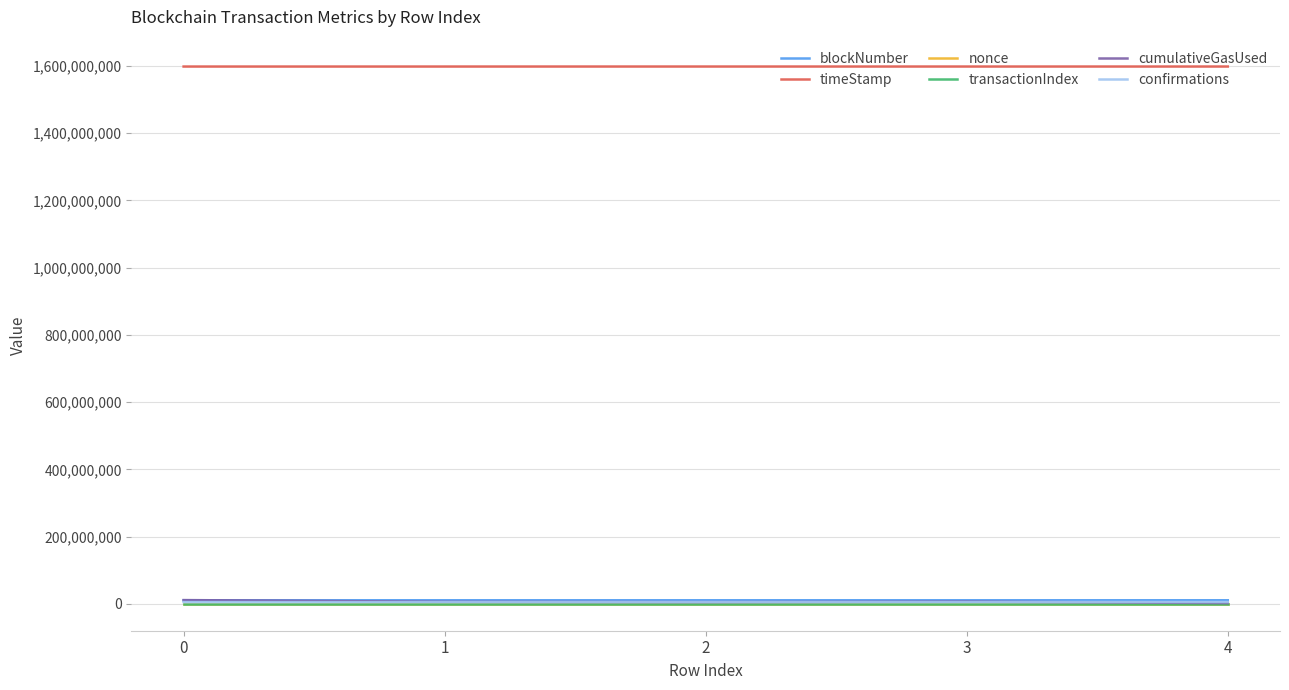

True or false: timeStamp and cumulativeGasUsed cross at least once.

False